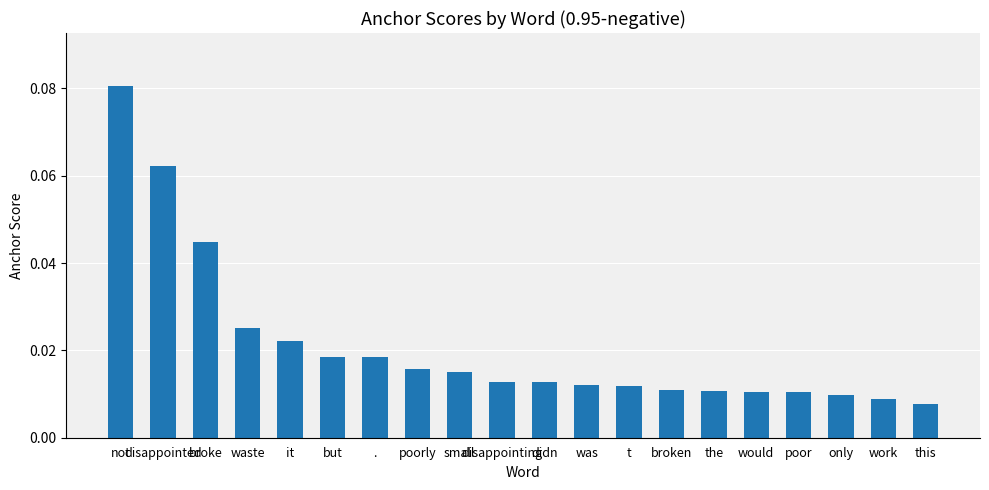

What is the difference between the maximum and second lowest values?

0.1